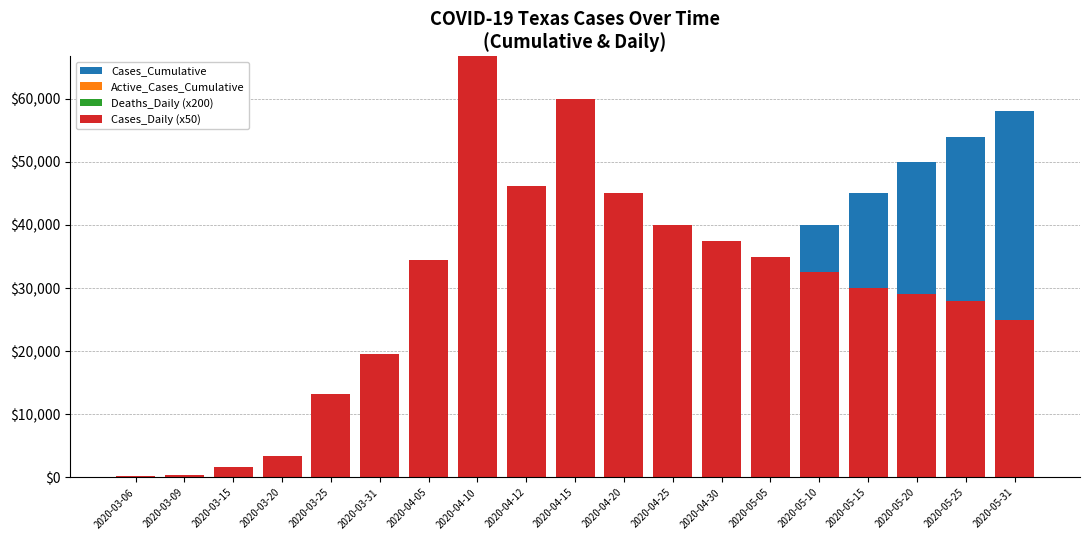

Which series has the largest range (max minus min)?

Cases_Daily (x50)